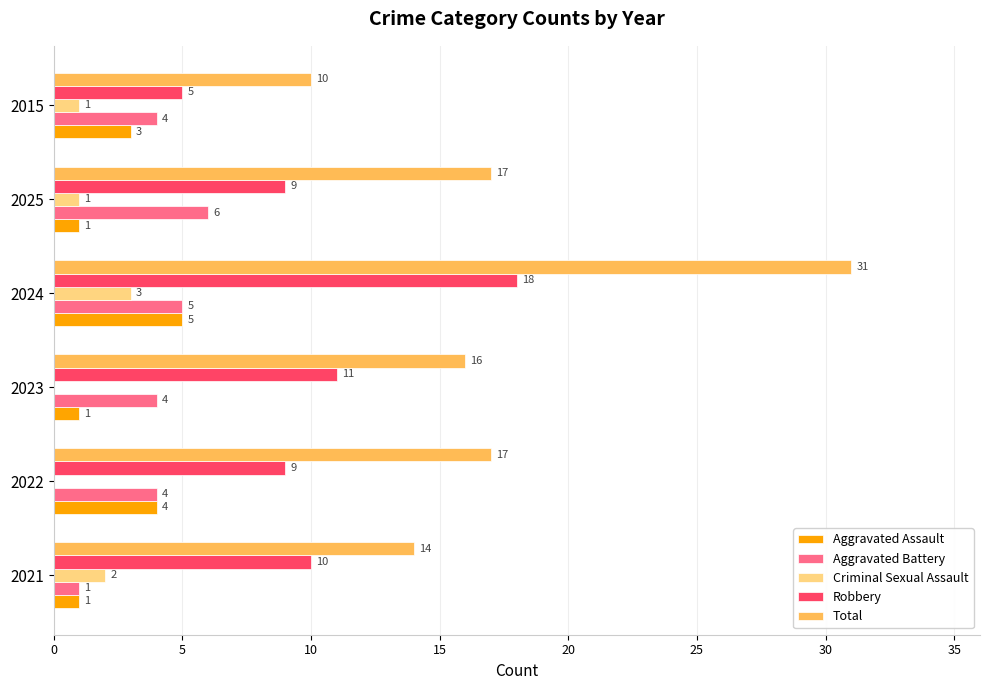

Is it true that Aggravated Battery equals 5 at 2024?

True